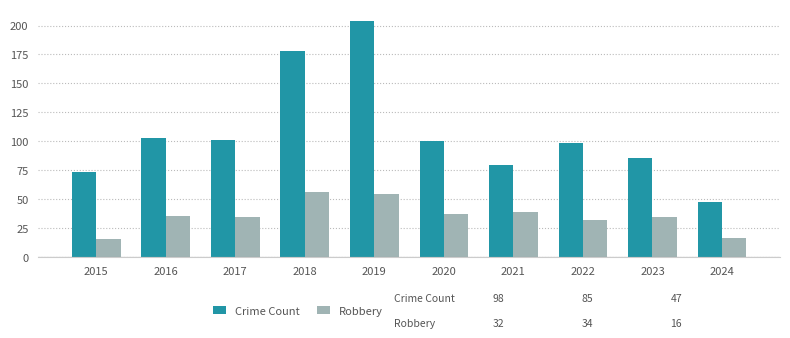

Is the value of Robbery at 2016 greater than the value of Crime Count at 2016?

No